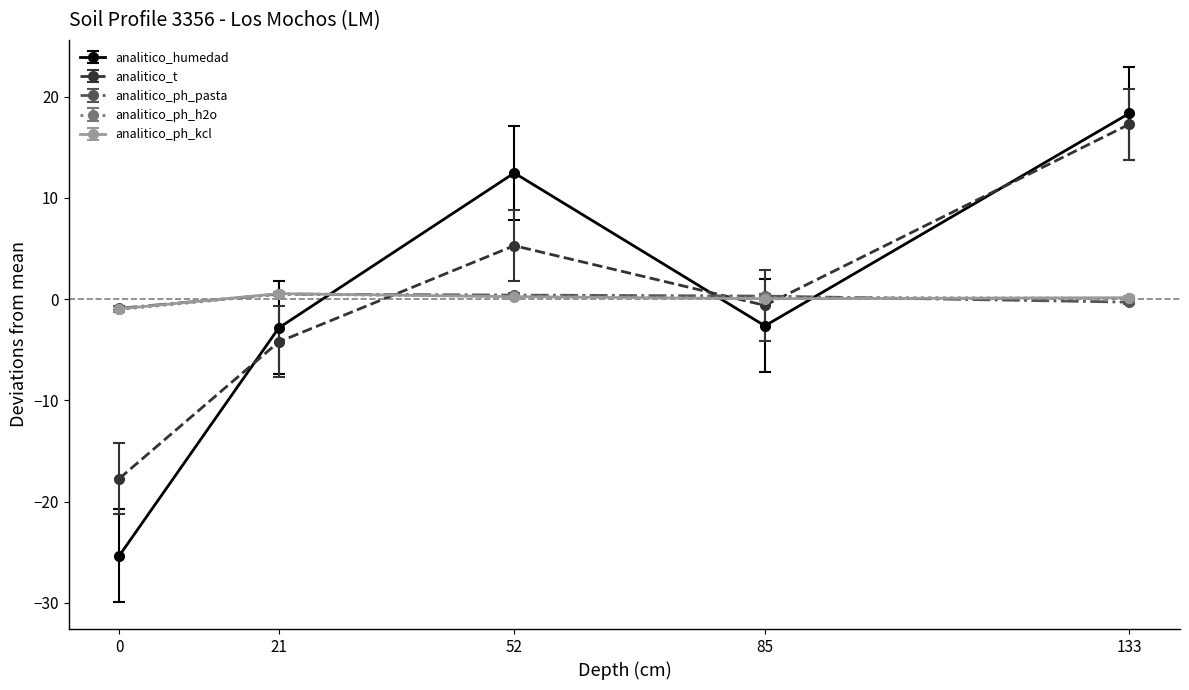

True or false: analitico_ph_h2o has more than 2 interior local peaks.

False